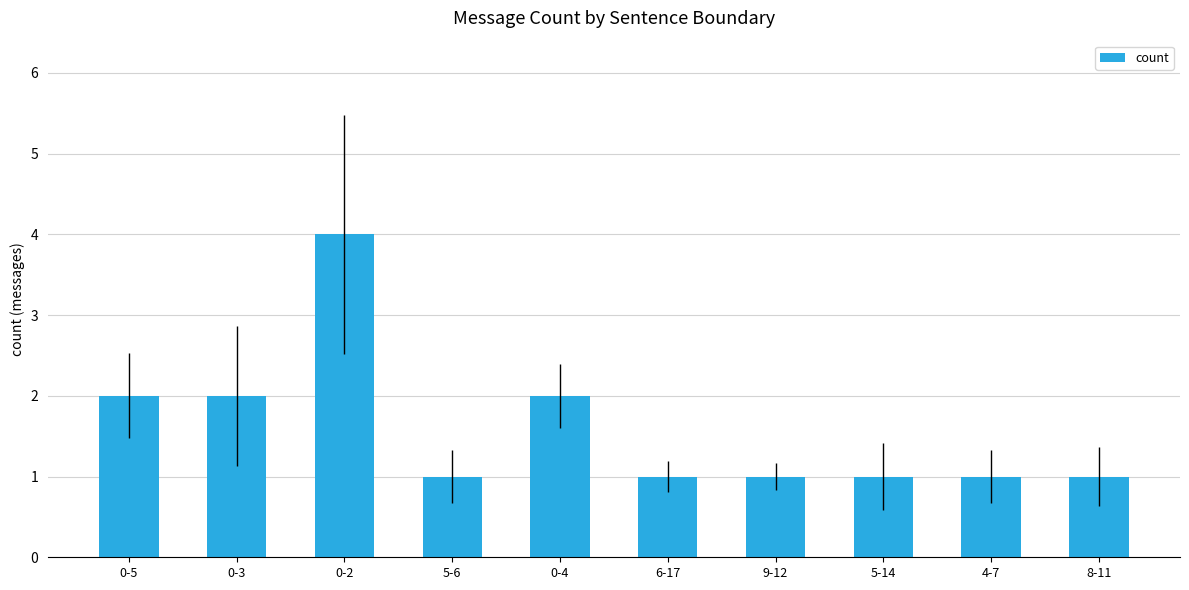

What is the label of the 6th bar from the right?

0-4